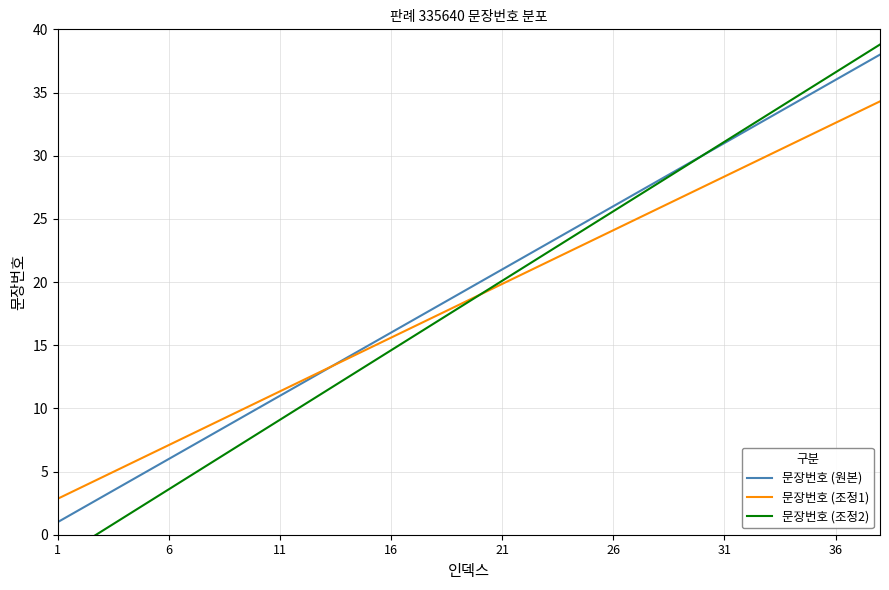

True or false: 문장번호 (조정2) has a value of 49.2 at 32.

False